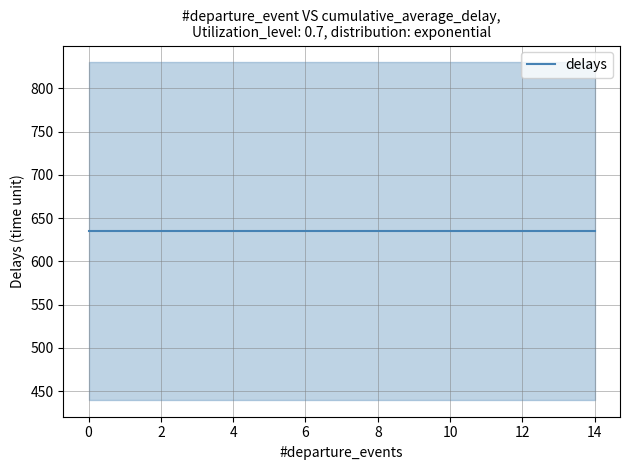

Does the chart have visible grid lines?

Yes